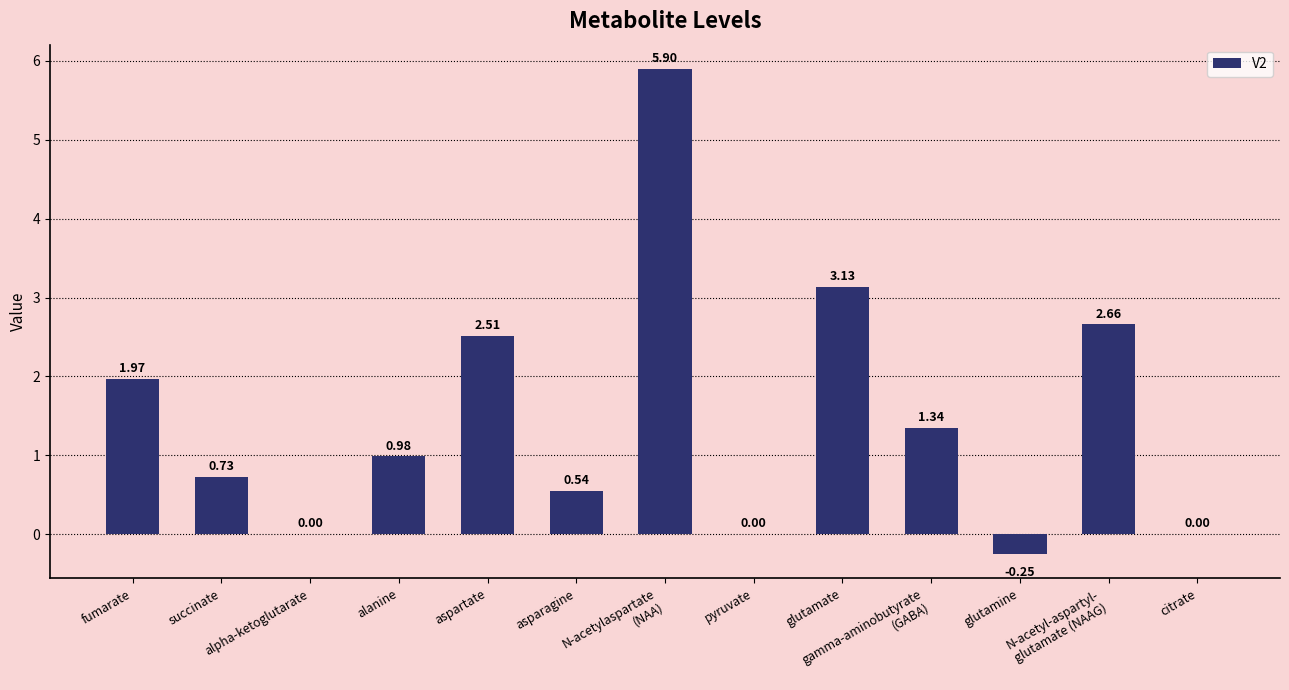

Between alanine and N-acetyl-aspartyl-
glutamate (NAAG), which is larger?

N-acetyl-aspartyl-
glutamate (NAAG)